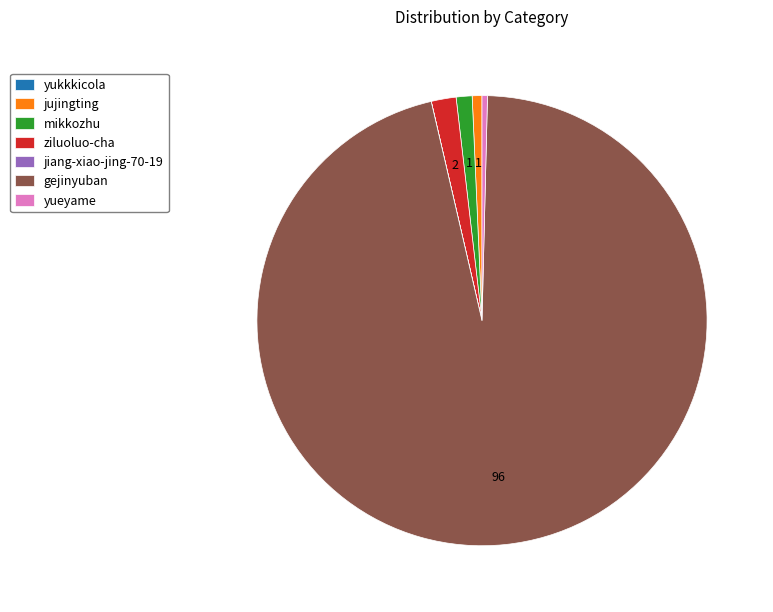

What is the majority slice?

gejinyuban